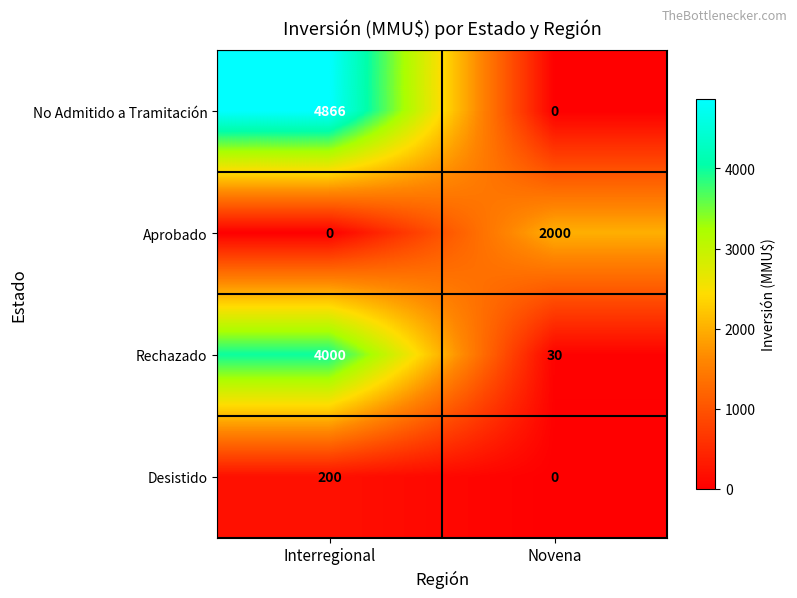

What is the sum of the Desistido values at Novena and Interregional?

200